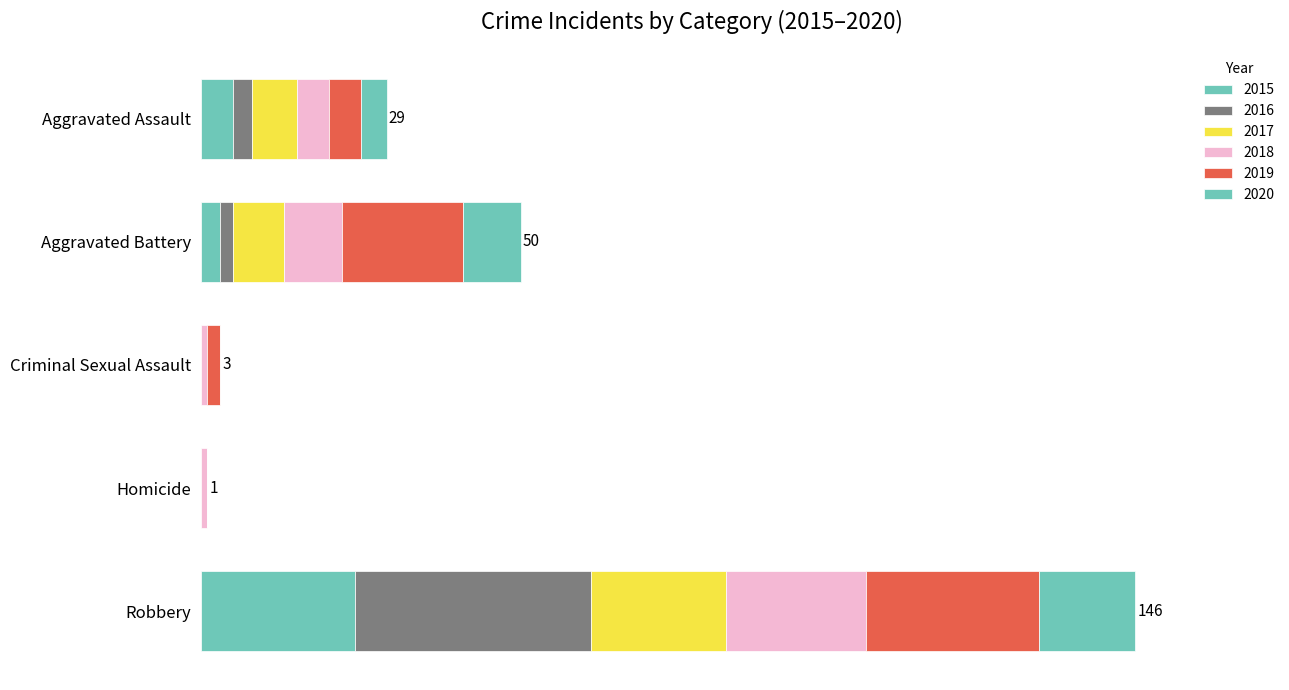

Which series has the largest total across all categories?

2019